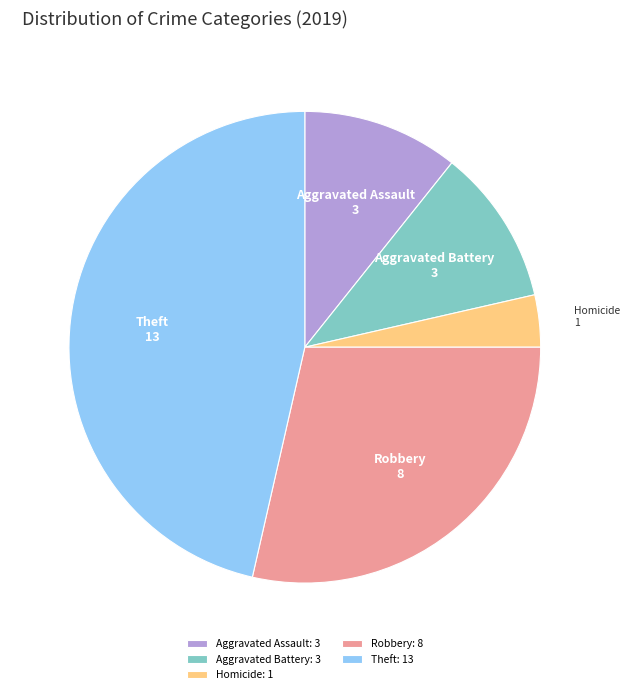

True or false: Aggravated Assault accounts for 11% of the total.

True